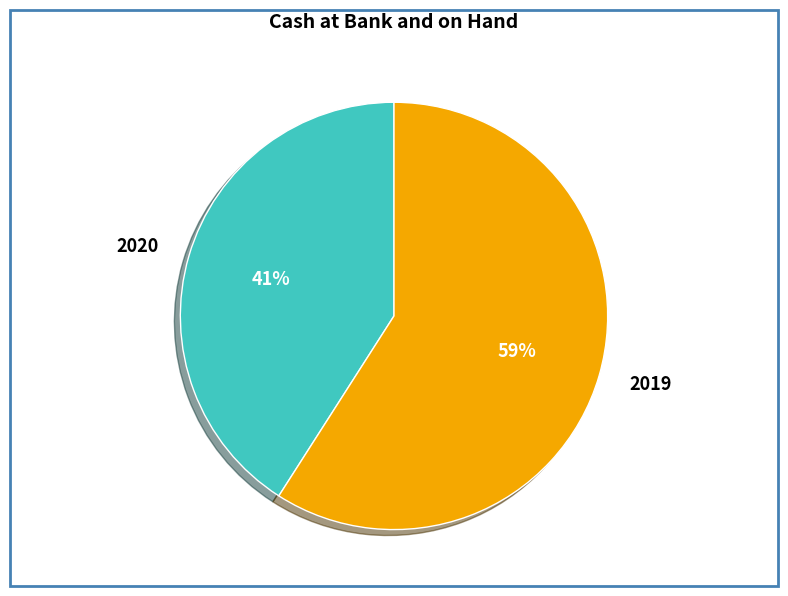

What is the ratio of the value at 2020 to the value at 2019?

0.7